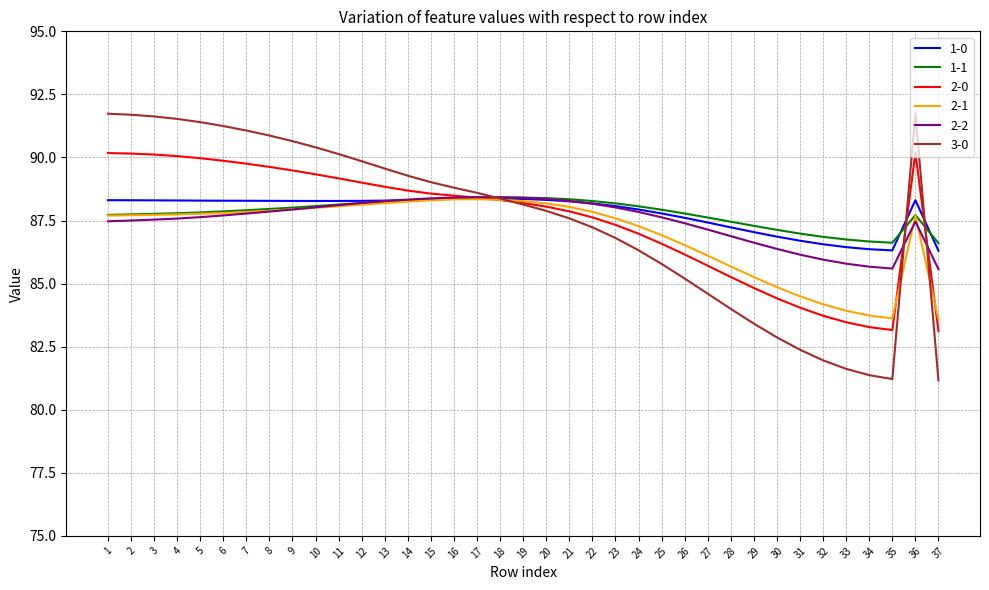

At 30, list the series in order from smallest to largest.

3-0, 2-0, 2-1, 2-2, 1-0, 1-1